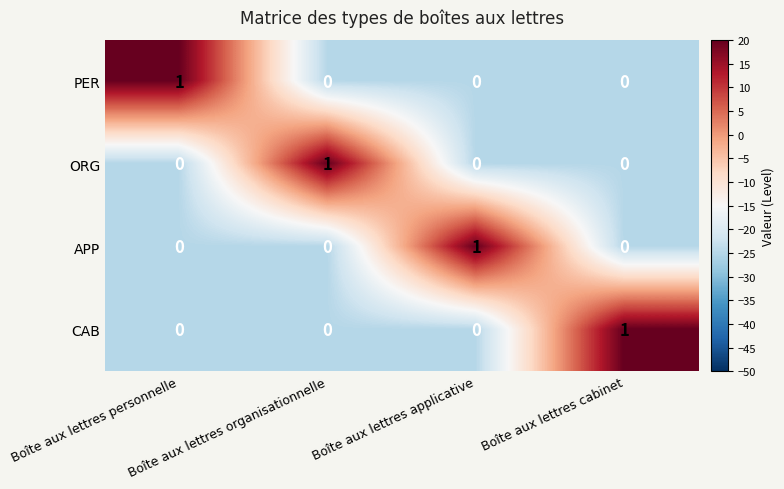

At how many categories does at least one series exceed 0?

4